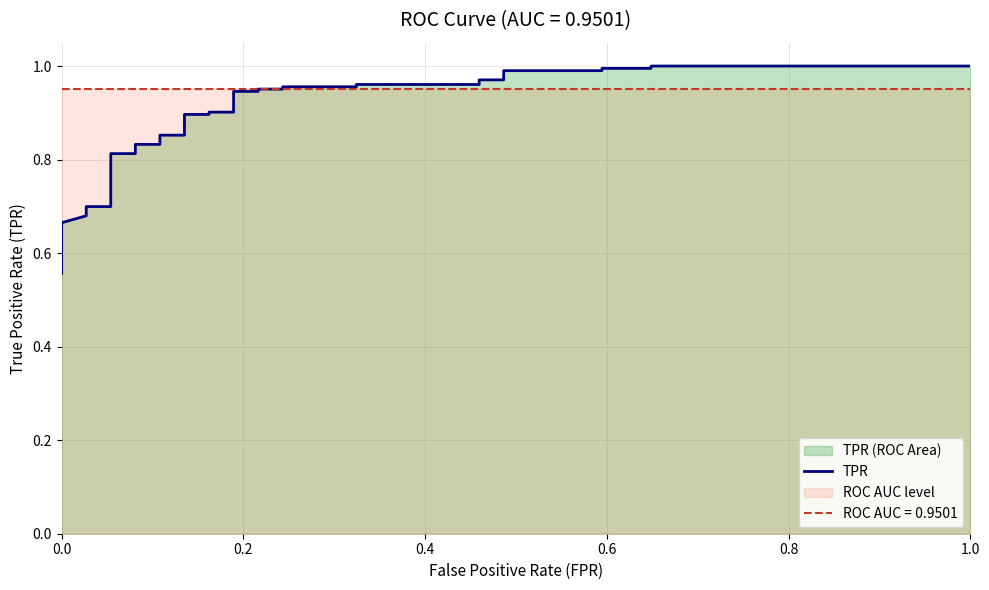

True or false: the data has more than 0 interior local peaks.

False